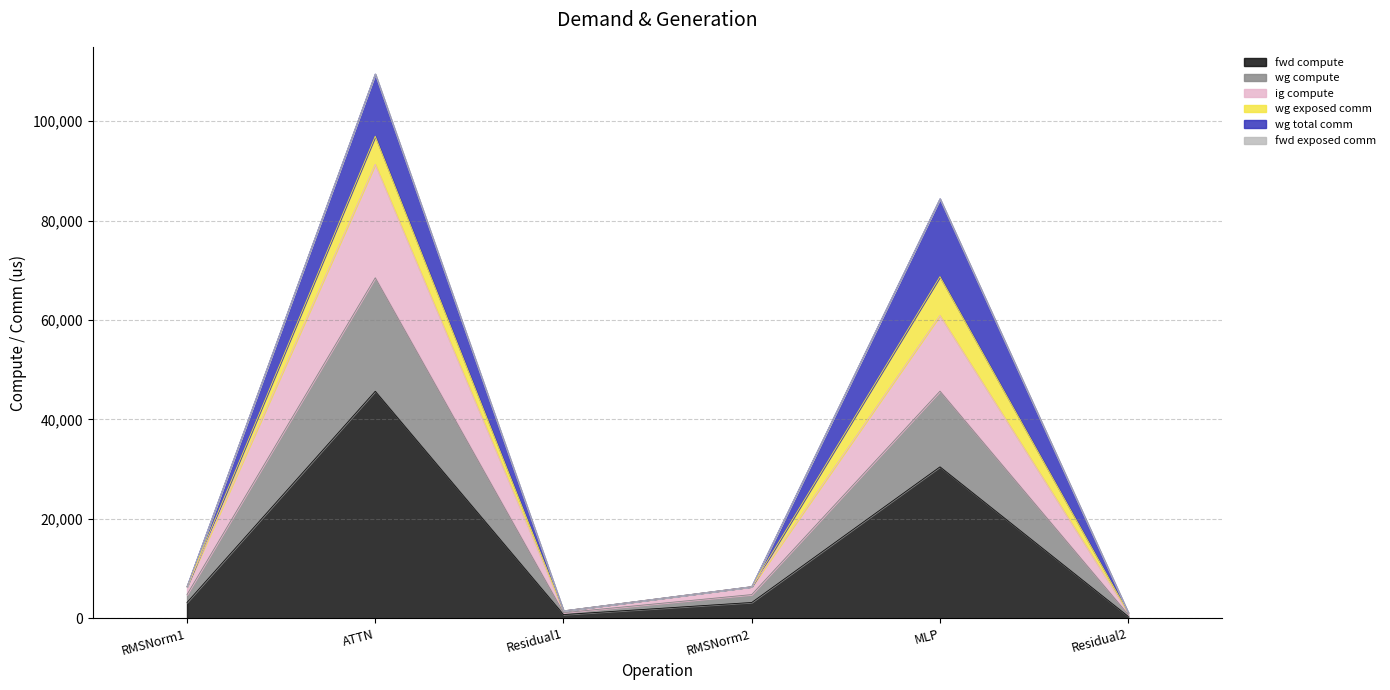

Does the chart have visible grid lines?

Yes